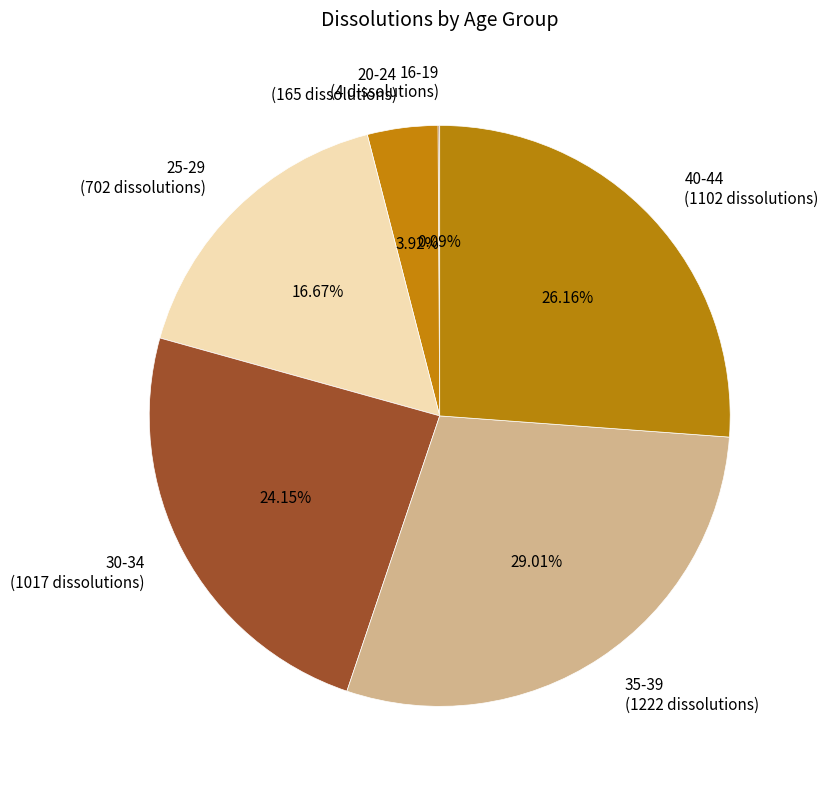

Combined, what portion of the pie is 20-24 and 40-44?

30.1%